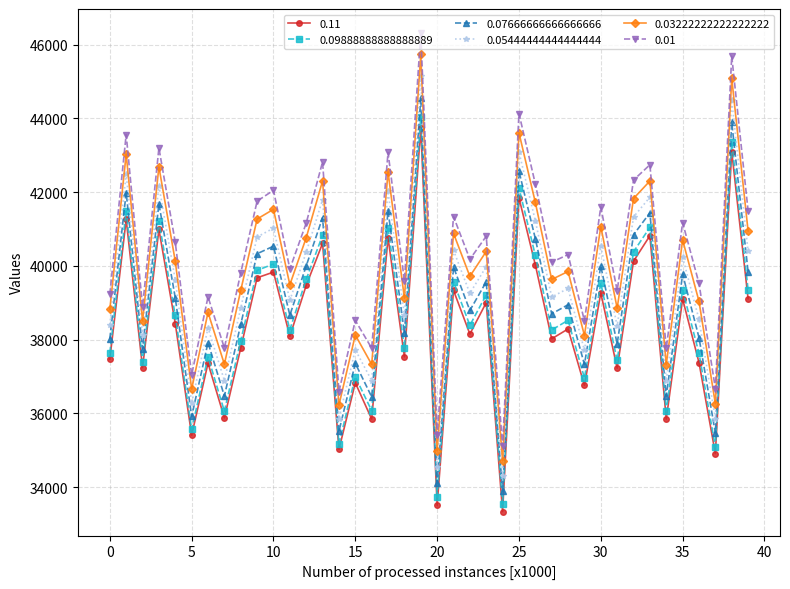

What is the average value of the 0.05444444444444444 series?

39450.9